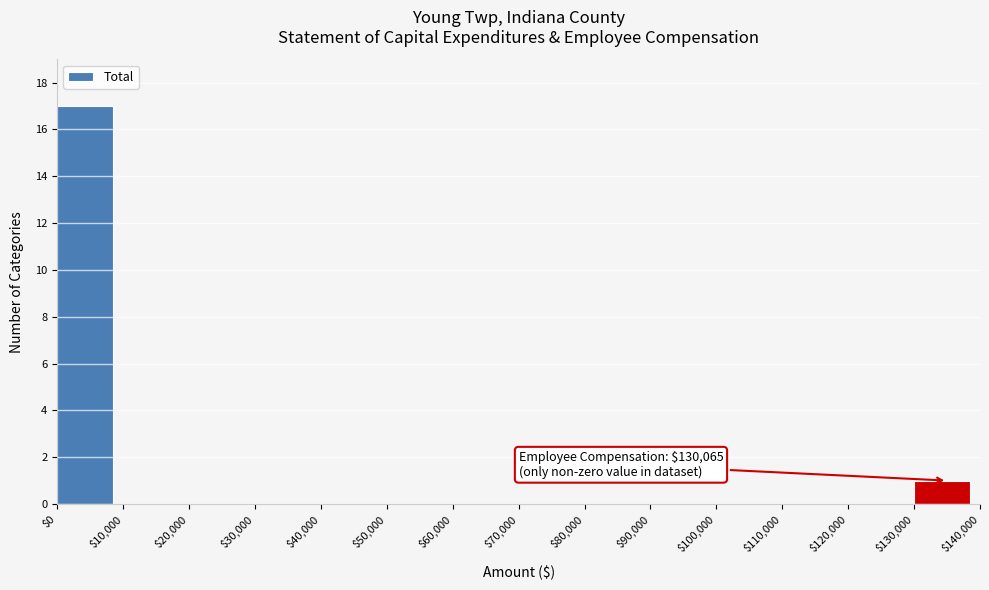

Which range on the x-axis has the tallest bar?

$0 to $10,000